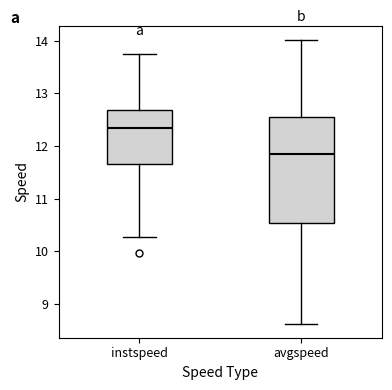

Reading left to right, read every box against the y-axis: the position of its median line, the range the box covers, and the ends of its whiskers. The values are not printed on the chart, so give them approximately, as read against the axis.

instspeed: median 12.3, box 11.7 to 12.7, whiskers 10.3 to 13.7
avgspeed: median 11.8, box 10.5 to 12.5, whiskers 8.6 to 14.0